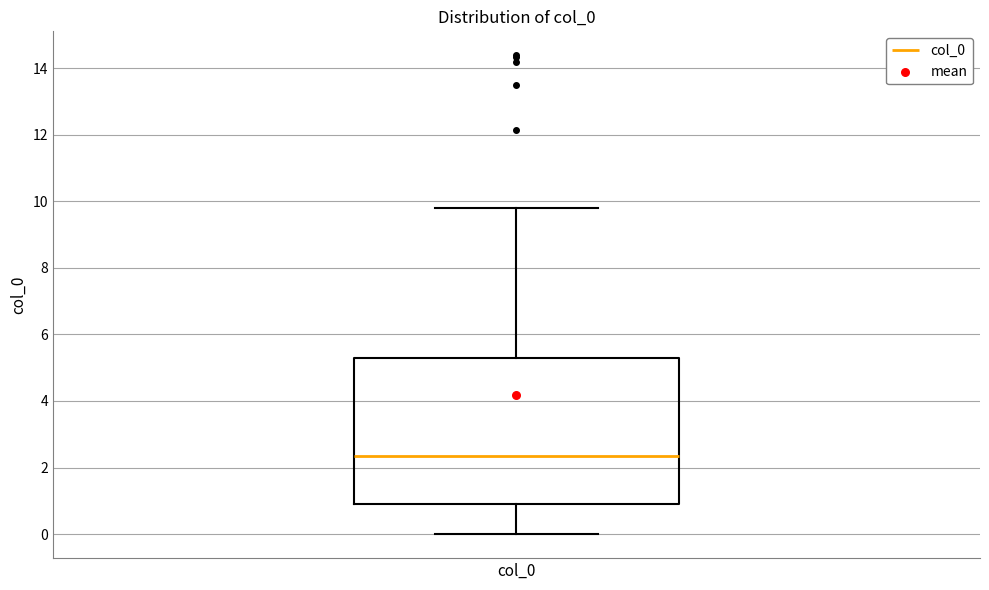

Read this box plot against the y-axis: the position of the median line, the range covered by the box, and the ends of both whiskers. The values are not printed on the chart, so give them approximately, as read against the axis.

median 2.4, box 1.0 to 5.2, whiskers 0.0 to 9.8